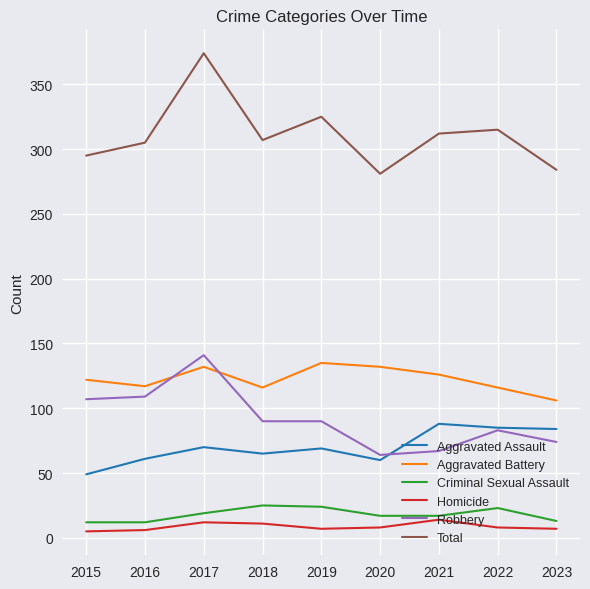

What is the total value across all series at 2017?

748